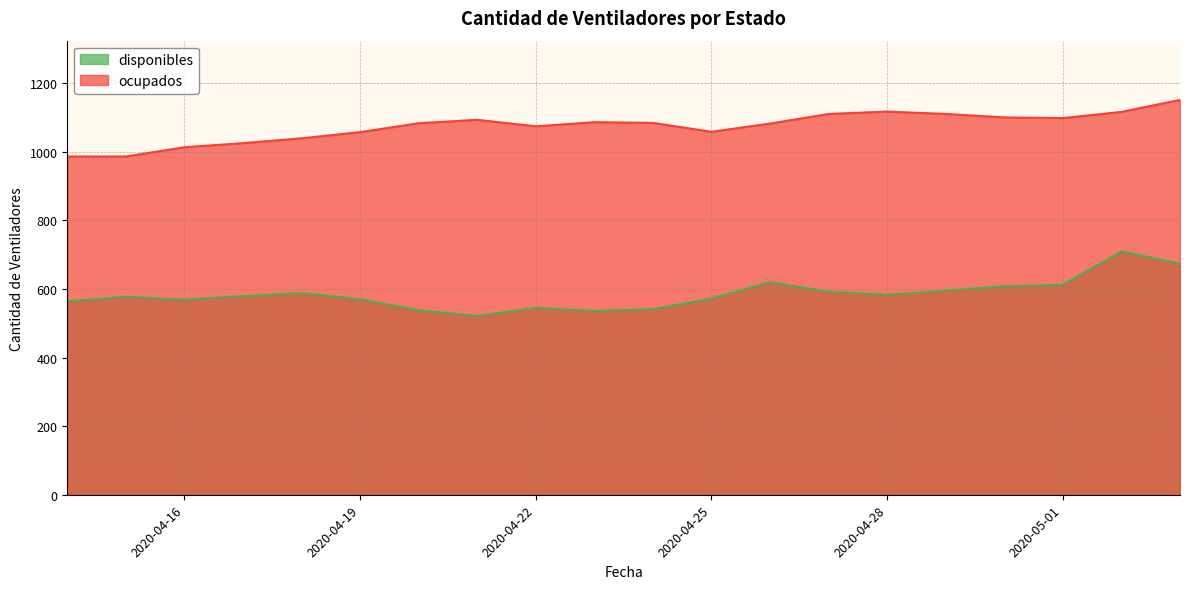

The disponibles series shows 846 at 2020-04-29. True or false?

False